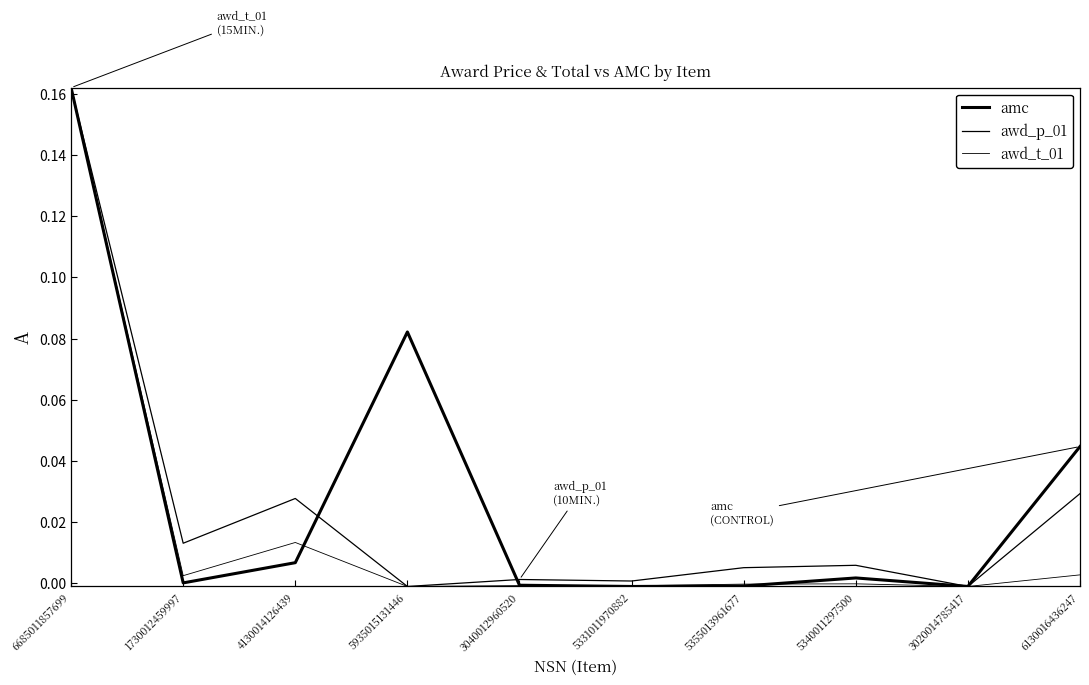

True or false: awd_t_01 has more than 1 points higher than both neighbors.

True